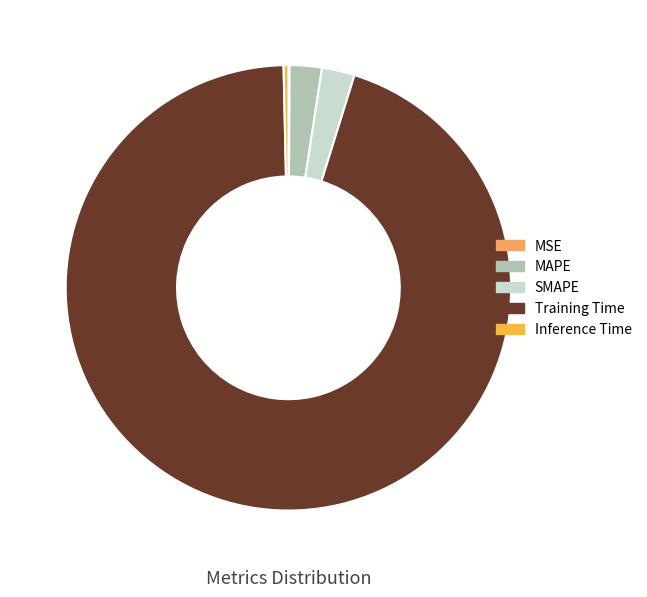

Is it true that MAPE is 2% of the pie?

True